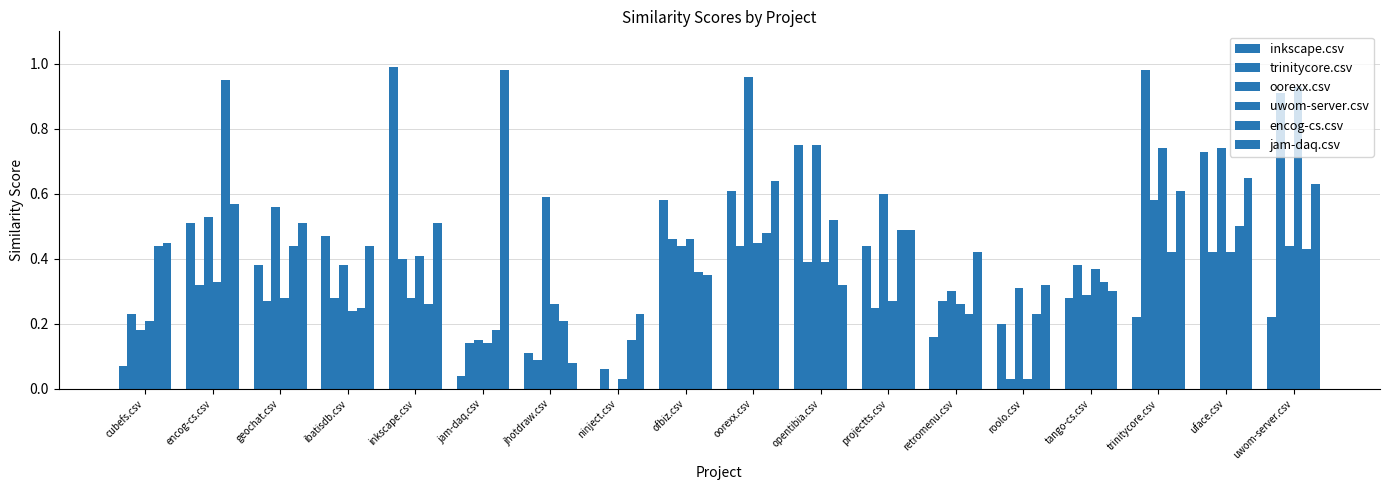

What is the difference between the maximum and second lowest values in the uwom-server.csv series?

0.9